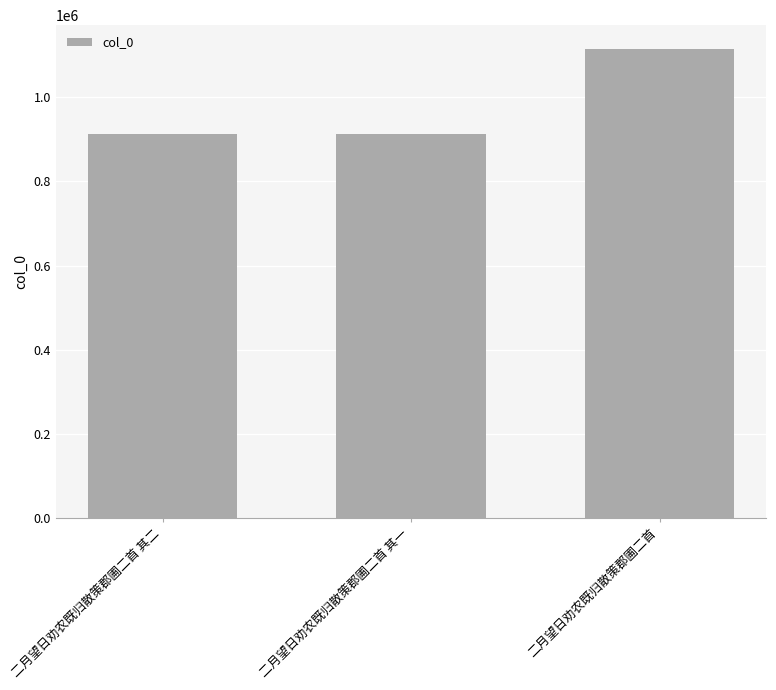

True or false: the data shows 363545 at 二月望日劝农既归散策郡圃二首 其二.

False